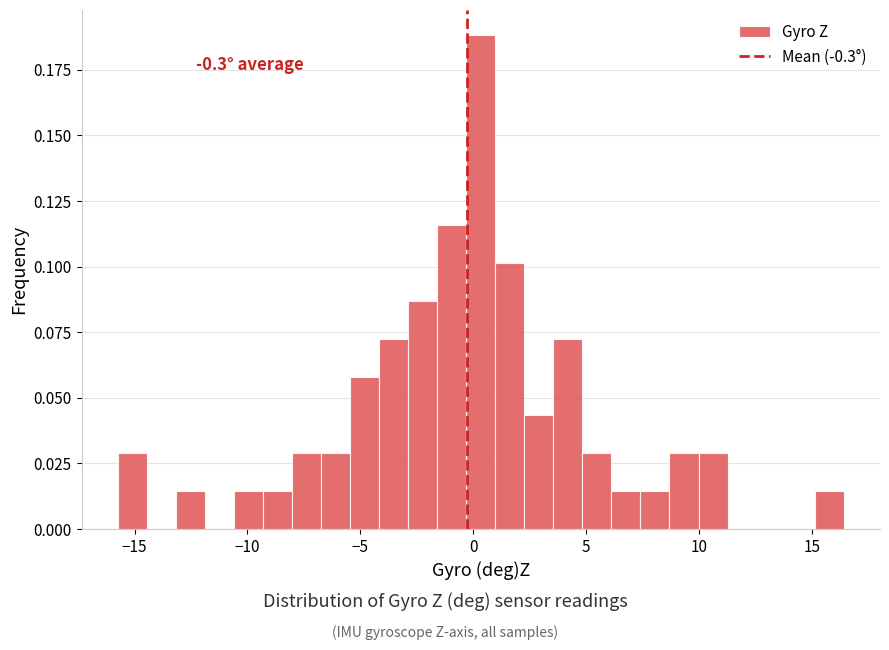

Read against the x-axis, roughly where is the centre of the tallest bar?

0.5